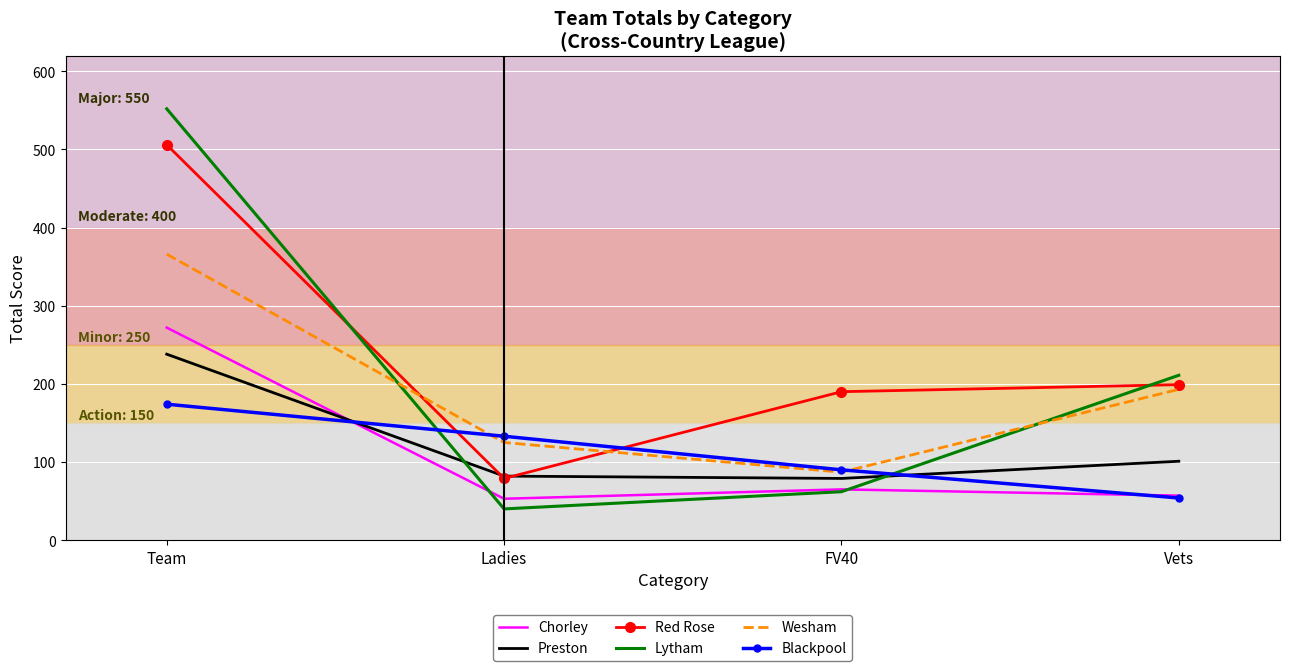

What is the difference between the highest and lowest values at Team?

378